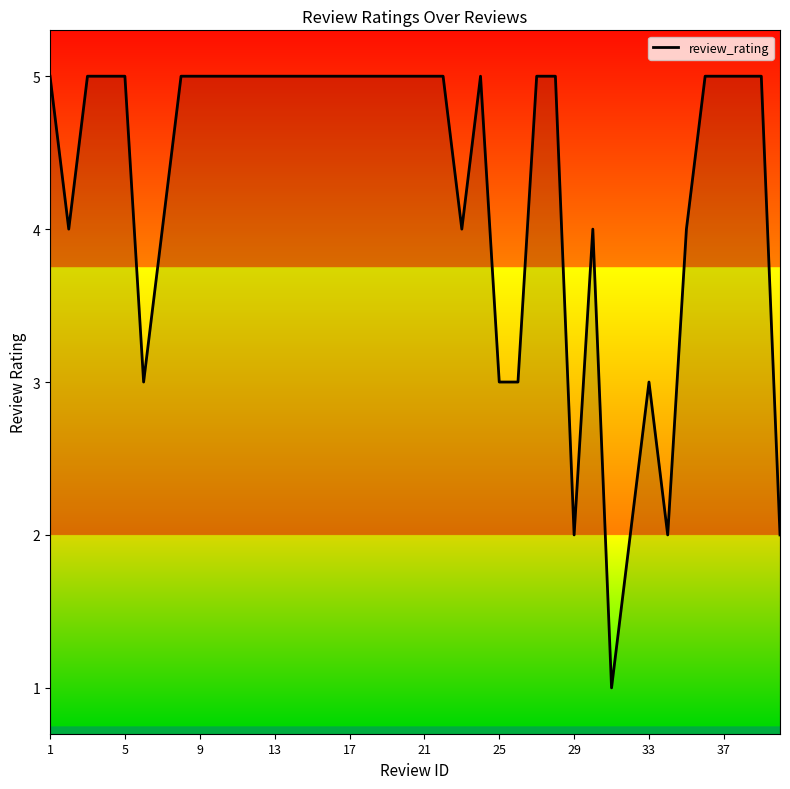

What is the minimum value shown in the chart?

1